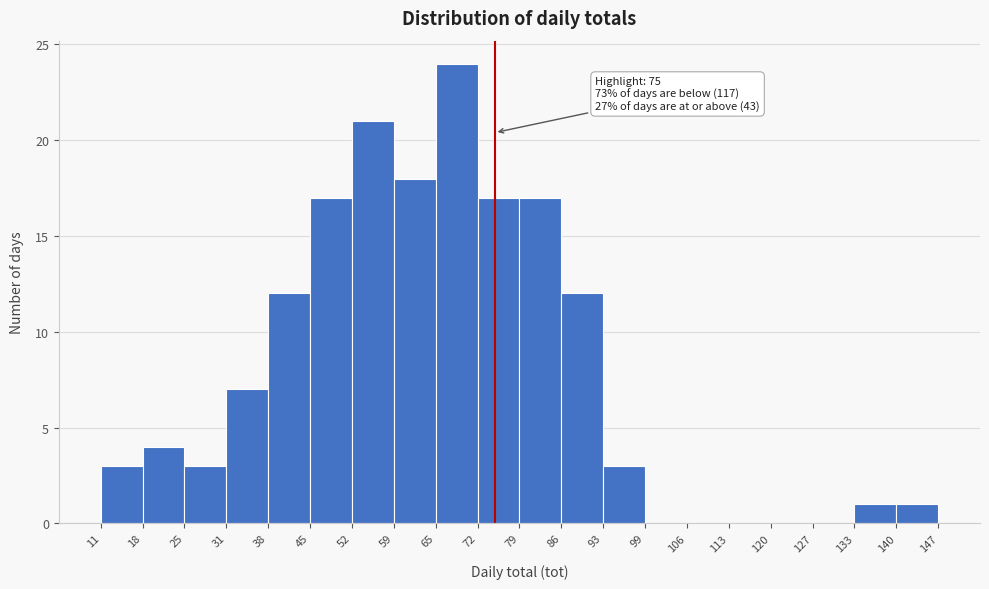

Over which range of the x-axis is the bar tallest?

65 to 72